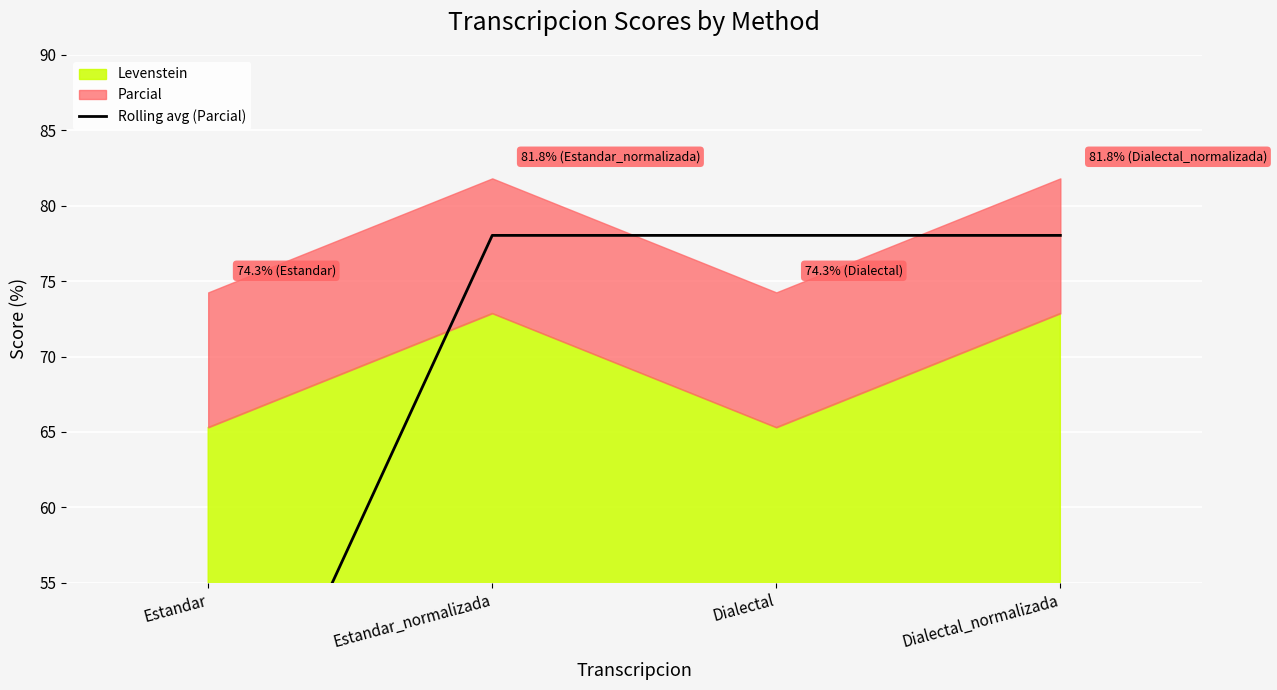

True or false: there are more than 2 points higher than both neighbors.

False